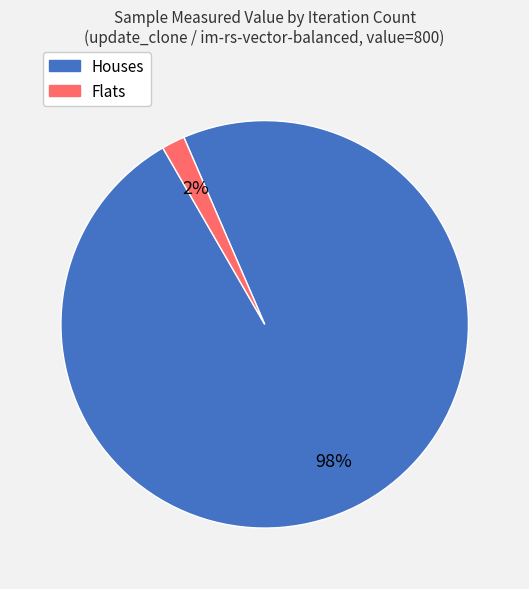

To the nearest percent, what is the average slice percentage?

50%